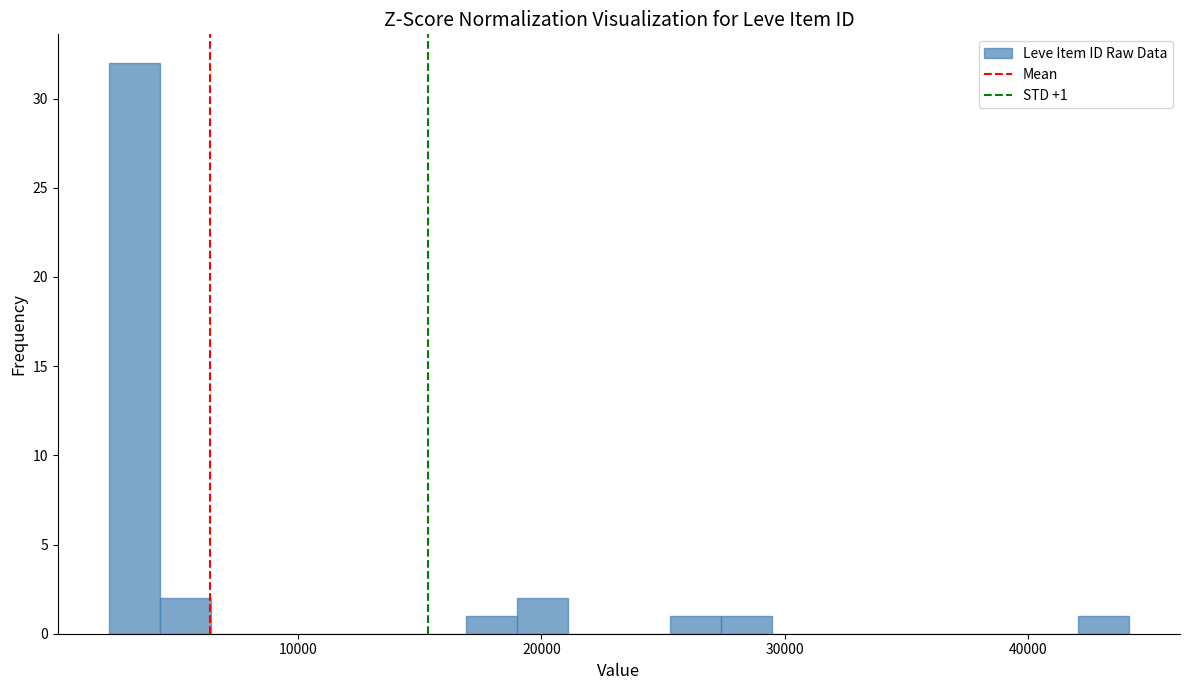

Around what value on the x-axis is the tallest bar? Give the approximate position of its centre, as read against the axis.

3000